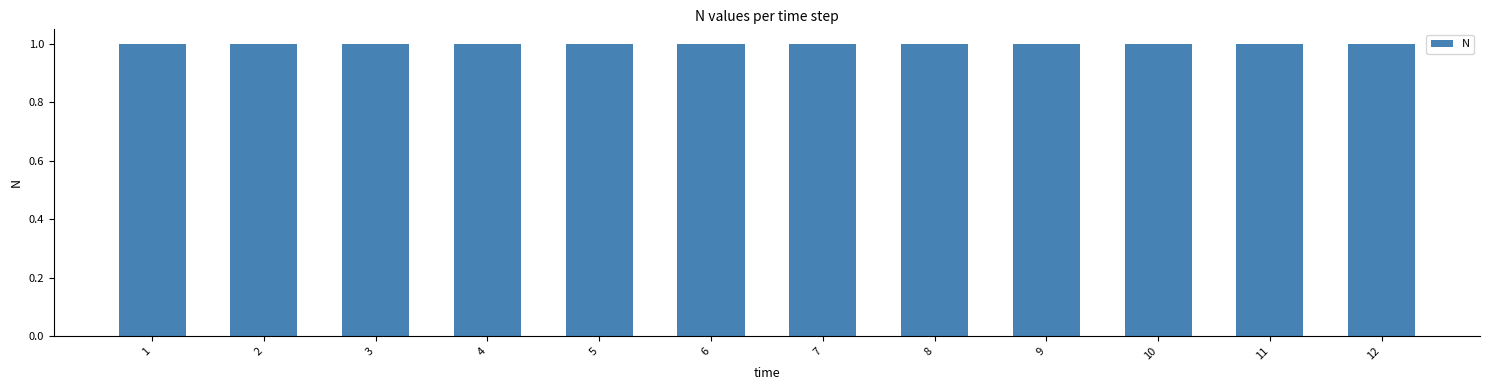

What is the value of the 11th bar from the left?

1.0